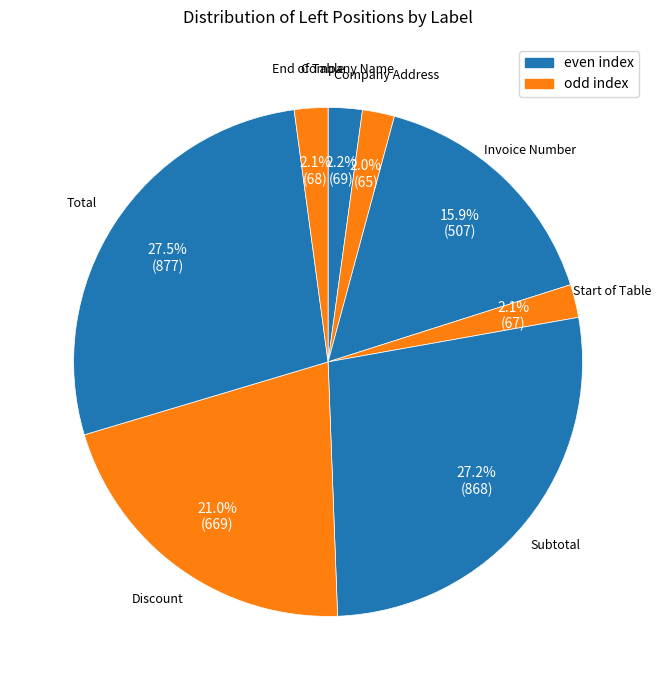

Rank the categories by value from highest to lowest.

Total, Subtotal, Discount, Invoice Number, Company Name, End of Table, Start of Table, Company Address